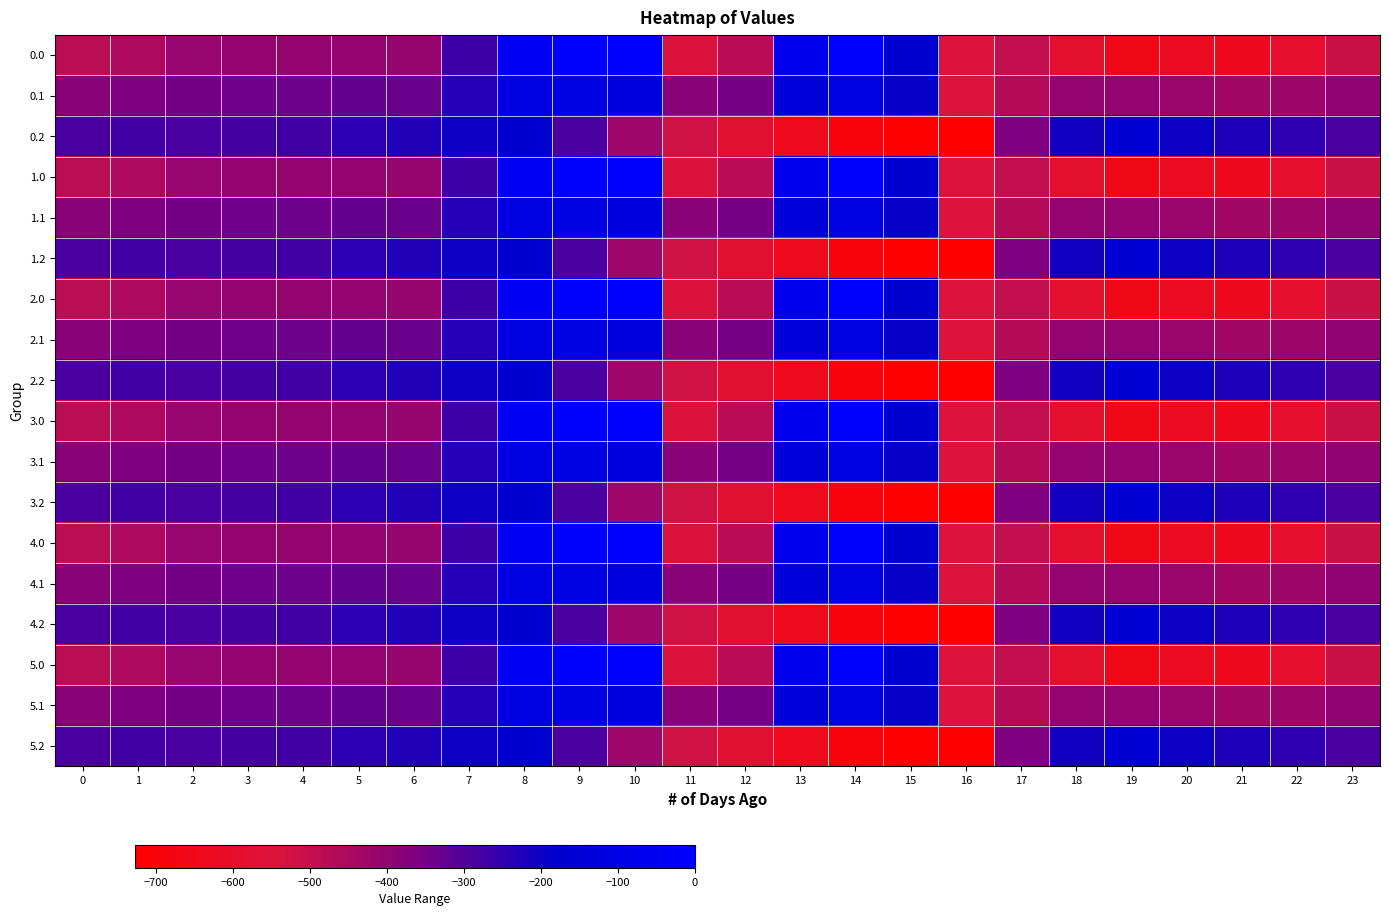

Reading right to left, list all the values displayed in this chart.

0.0: 23=-511.3	22=-592.3	21=-638.4	20=-629.9	19=-649.2	18=-586.7	17=-494.8	16=-545.4	15=-172.8	14=-0.3	13=-70.2	12=-477.2	11=-544.3	10=0.0	9=0.0	8=-35.0	7=-270.7	6=-408.0	5=-403.8	4=-404.9	3=-404.4	2=-410.3	1=-449.5	0=-482.0
0.1: 23=-399.4	22=-419.9	21=-432.4	20=-414.5	19=-400.2	18=-405.4	17=-466.6	16=-547.3	15=-190.4	14=-105.5	13=-141.2	12=-350.8	11=-384.7	10=-114.0	9=-104.8	8=-102.3	7=-234.9	6=-332.2	5=-325.7	4=-339.6	3=-342.7	2=-347.9	1=-361.1	0=-384.6
0.2: 23=-287.5	22=-247.4	21=-226.4	20=-199.2	19=-151.0	18=-210.0	17=-362.4	16=-726.6	15=-725.8	14=-687.4	13=-640.4	12=-571.2	11=-520.6	10=-423.5	9=-288.5	8=-169.5	7=-199.0	6=-228.8	5=-245.0	4=-274.4	3=-281.0	2=-285.5	1=-272.7	0=-287.1
1.0: 23=-511.3	22=-592.3	21=-638.4	20=-629.9	19=-649.2	18=-586.7	17=-494.8	16=-545.4	15=-172.8	14=-0.3	13=-70.2	12=-477.2	11=-544.3	10=0.0	9=0.0	8=-35.0	7=-270.7	6=-408.0	5=-403.8	4=-404.9	3=-404.4	2=-410.3	1=-449.5	0=-482.0
1.1: 23=-399.4	22=-419.9	21=-432.4	20=-414.5	19=-400.2	18=-405.4	17=-466.6	16=-547.3	15=-190.4	14=-105.5	13=-141.2	12=-350.8	11=-384.7	10=-114.0	9=-104.8	8=-102.3	7=-234.9	6=-332.2	5=-325.7	4=-339.6	3=-342.7	2=-347.9	1=-361.1	0=-384.6
1.2: 23=-287.5	22=-247.4	21=-226.4	20=-199.2	19=-151.0	18=-210.0	17=-362.4	16=-726.6	15=-725.8	14=-687.4	13=-640.4	12=-571.2	11=-520.6	10=-423.5	9=-288.5	8=-169.5	7=-199.0	6=-228.8	5=-245.0	4=-274.4	3=-281.0	2=-285.5	1=-272.7	0=-287.1
2.0: 23=-511.3	22=-592.3	21=-638.4	20=-629.9	19=-649.2	18=-586.7	17=-494.8	16=-545.4	15=-172.8	14=-0.3	13=-70.2	12=-477.2	11=-544.3	10=0.0	9=0.0	8=-35.0	7=-270.7	6=-408.0	5=-403.8	4=-404.9	3=-404.4	2=-410.3	1=-449.5	0=-482.0
2.1: 23=-399.4	22=-419.9	21=-432.4	20=-414.5	19=-400.2	18=-405.4	17=-466.6	16=-547.3	15=-190.4	14=-105.5	13=-141.2	12=-350.8	11=-384.7	10=-114.0	9=-104.8	8=-102.3	7=-234.9	6=-332.2	5=-325.7	4=-339.6	3=-342.7	2=-347.9	1=-361.1	0=-384.6
2.2: 23=-287.5	22=-247.4	21=-226.4	20=-199.2	19=-151.0	18=-210.0	17=-362.4	16=-726.6	15=-725.8	14=-687.4	13=-640.4	12=-571.2	11=-520.6	10=-423.5	9=-288.5	8=-169.5	7=-199.0	6=-228.8	5=-245.0	4=-274.4	3=-281.0	2=-285.5	1=-272.7	0=-287.1
3.0: 23=-511.3	22=-592.3	21=-638.4	20=-629.9	19=-649.2	18=-586.7	17=-494.8	16=-545.4	15=-172.8	14=-0.3	13=-70.2	12=-477.2	11=-544.3	10=0.0	9=0.0	8=-35.0	7=-270.7	6=-408.0	5=-403.8	4=-404.9	3=-404.4	2=-410.3	1=-449.5	0=-482.0
3.1: 23=-399.4	22=-419.9	21=-432.4	20=-414.5	19=-400.2	18=-405.4	17=-466.6	16=-547.3	15=-190.4	14=-105.5	13=-141.2	12=-350.8	11=-384.7	10=-114.0	9=-104.8	8=-102.3	7=-234.9	6=-332.2	5=-325.7	4=-339.6	3=-342.7	2=-347.9	1=-361.1	0=-384.6
3.2: 23=-287.5	22=-247.4	21=-226.4	20=-199.2	19=-151.0	18=-210.0	17=-362.4	16=-726.6	15=-725.8	14=-687.4	13=-640.4	12=-571.2	11=-520.6	10=-423.5	9=-288.5	8=-169.5	7=-199.0	6=-228.8	5=-245.0	4=-274.4	3=-281.0	2=-285.5	1=-272.7	0=-287.1
4.0: 23=-511.3	22=-592.3	21=-638.4	20=-629.9	19=-649.2	18=-586.7	17=-494.8	16=-545.4	15=-172.8	14=-0.3	13=-70.2	12=-477.2	11=-544.3	10=0.0	9=0.0	8=-35.0	7=-270.7	6=-408.0	5=-403.8	4=-404.9	3=-404.4	2=-410.3	1=-449.5	0=-482.0
4.1: 23=-399.4	22=-419.9	21=-432.4	20=-414.5	19=-400.2	18=-405.4	17=-466.6	16=-547.3	15=-190.4	14=-105.5	13=-141.2	12=-350.8	11=-384.7	10=-114.0	9=-104.8	8=-102.3	7=-234.9	6=-332.2	5=-325.7	4=-339.6	3=-342.7	2=-347.9	1=-361.1	0=-384.6
4.2: 23=-287.5	22=-247.4	21=-226.4	20=-199.2	19=-151.0	18=-210.0	17=-362.4	16=-726.6	15=-725.8	14=-687.4	13=-640.4	12=-571.2	11=-520.6	10=-423.5	9=-288.5	8=-169.5	7=-199.0	6=-228.8	5=-245.0	4=-274.4	3=-281.0	2=-285.5	1=-272.7	0=-287.1
5.0: 23=-511.3	22=-592.3	21=-638.4	20=-629.9	19=-649.2	18=-586.7	17=-494.8	16=-545.4	15=-172.8	14=-0.3	13=-70.2	12=-477.2	11=-544.3	10=0.0	9=0.0	8=-35.0	7=-270.7	6=-408.0	5=-403.8	4=-404.9	3=-404.4	2=-410.3	1=-449.5	0=-482.0
5.1: 23=-399.4	22=-419.9	21=-432.4	20=-414.5	19=-400.2	18=-405.4	17=-466.6	16=-547.3	15=-190.4	14=-105.5	13=-141.2	12=-350.8	11=-384.7	10=-114.0	9=-104.8	8=-102.3	7=-234.9	6=-332.2	5=-325.7	4=-339.6	3=-342.7	2=-347.9	1=-361.1	0=-384.6
5.2: 23=-287.5	22=-247.4	21=-226.4	20=-199.2	19=-151.0	18=-210.0	17=-362.4	16=-726.6	15=-725.8	14=-687.4	13=-640.4	12=-571.2	11=-520.6	10=-423.5	9=-288.5	8=-169.5	7=-199.0	6=-228.8	5=-245.0	4=-274.4	3=-281.0	2=-285.5	1=-272.7	0=-287.1